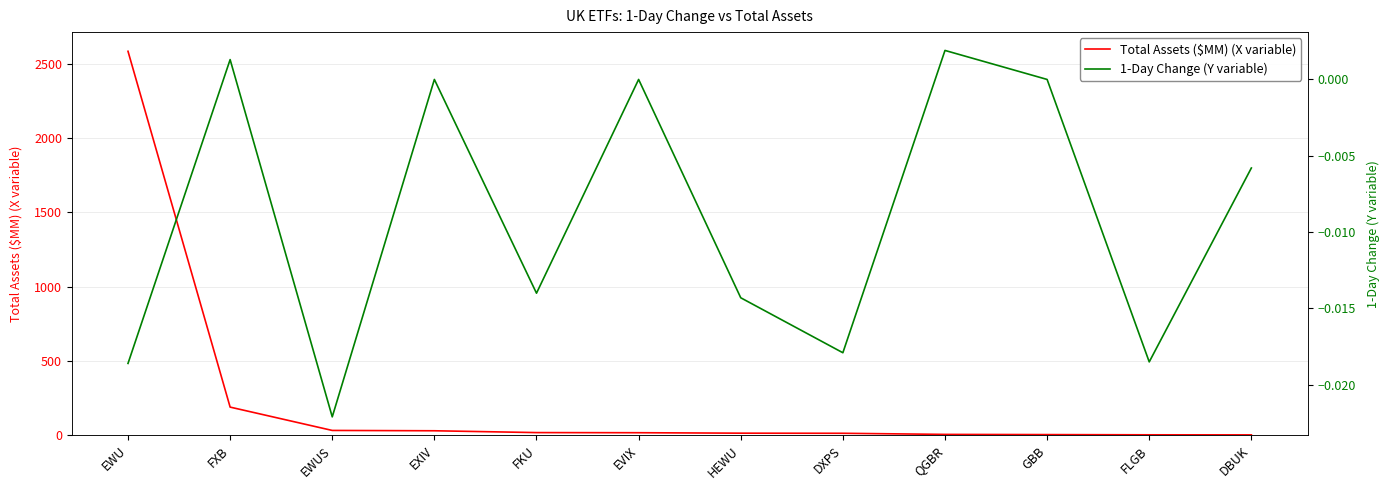

Does the chart display data point markers on the line(s)?

No